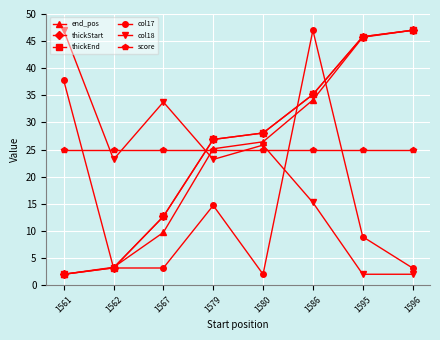

Is this an area chart (filled region under the line)?

No